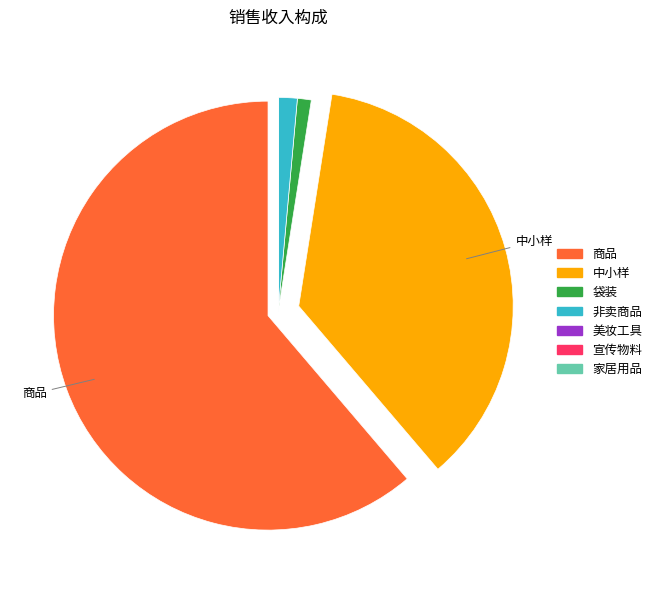

Does 商品 account for over 50% of the chart?

Yes